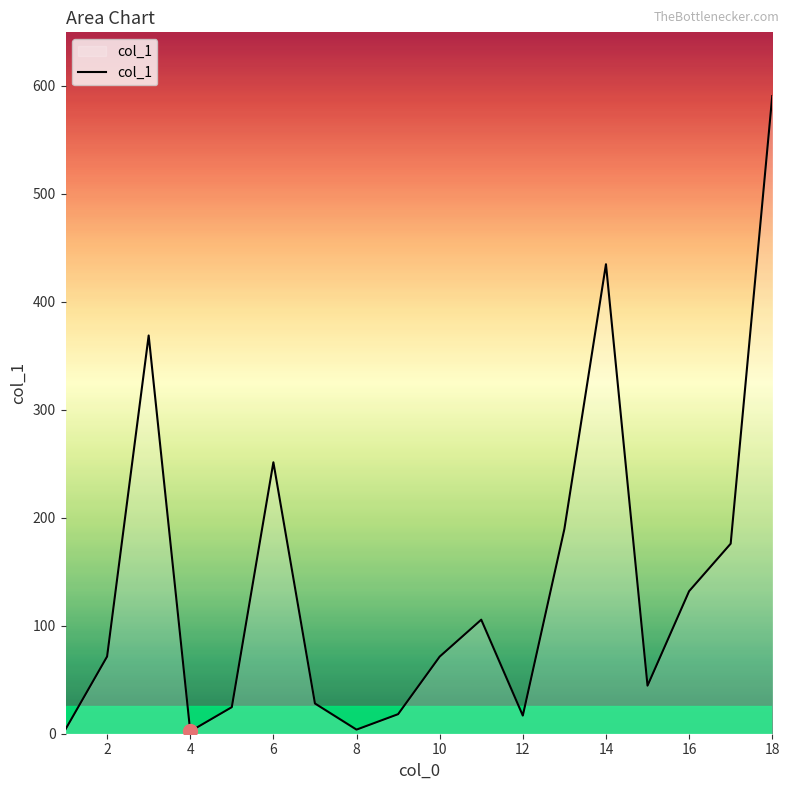

How many lines are shown in the chart?

1